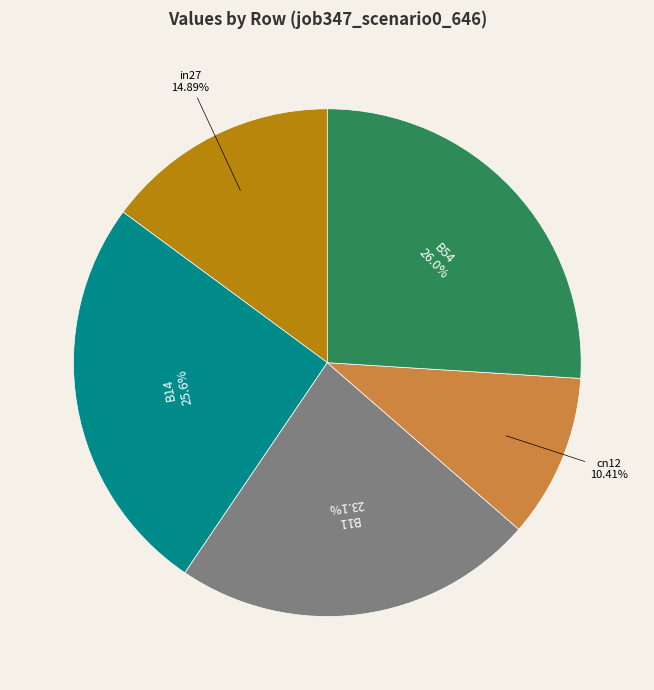

Does B11 account for over 50% of the chart?

No